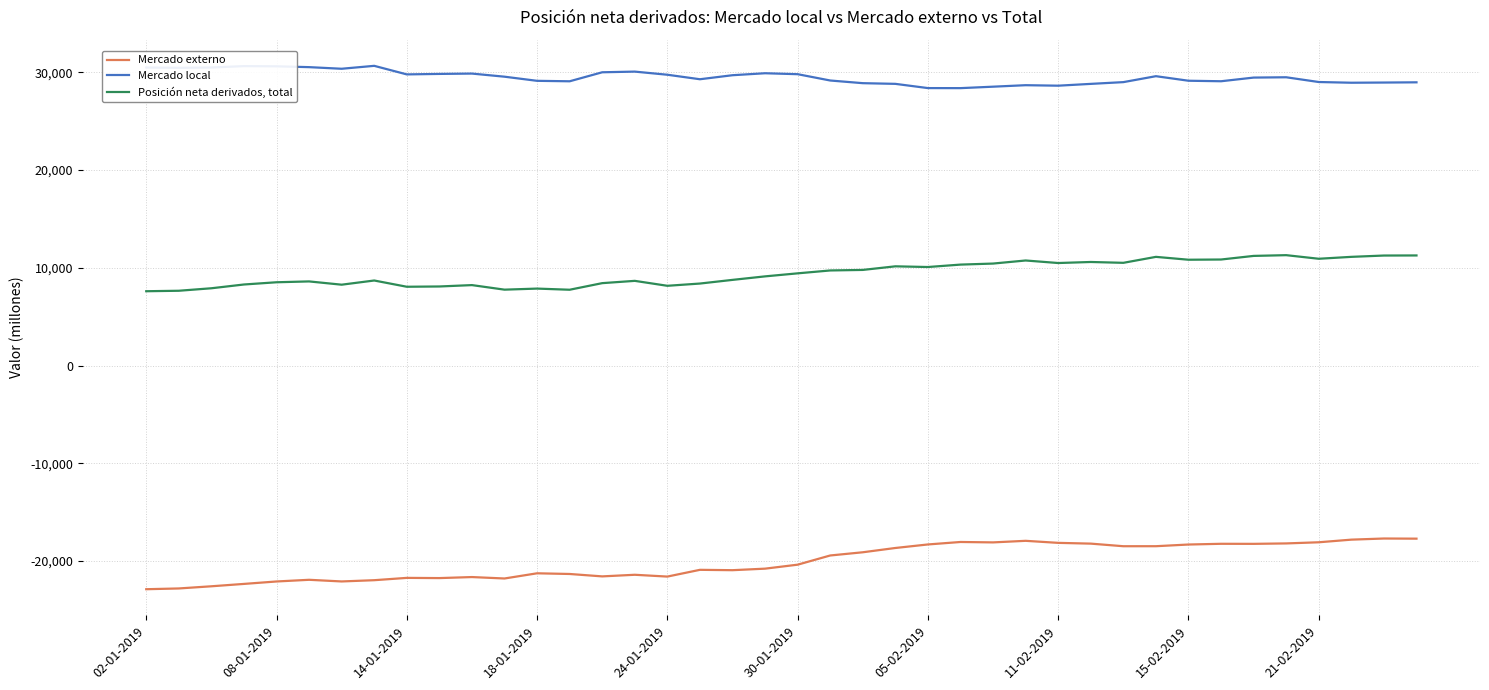

True or false: Posición neta derivados, total and Mercado local intersect in this chart.

False